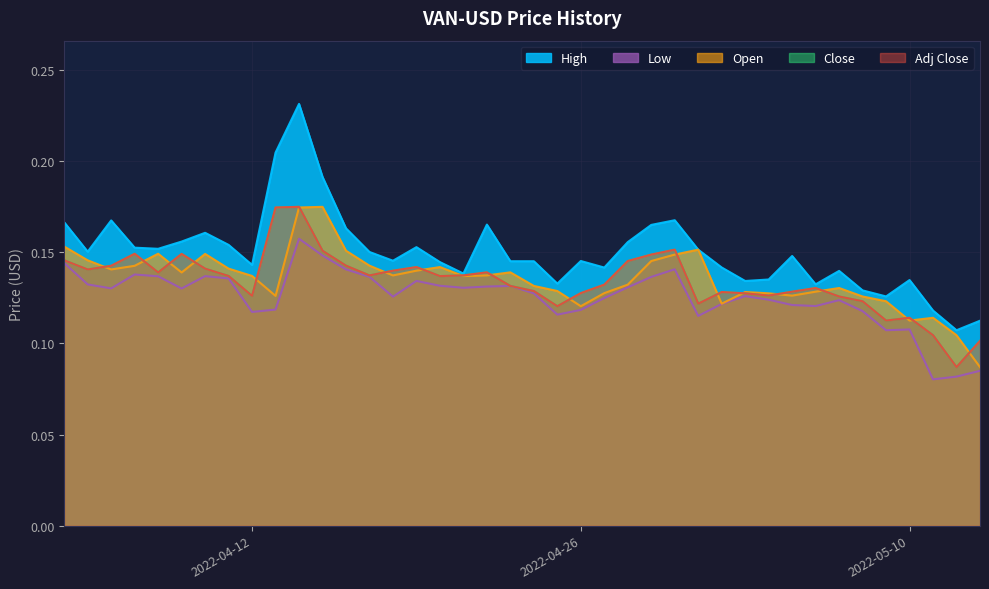

True or false: Open has more than 0 points higher than both neighbors.

True